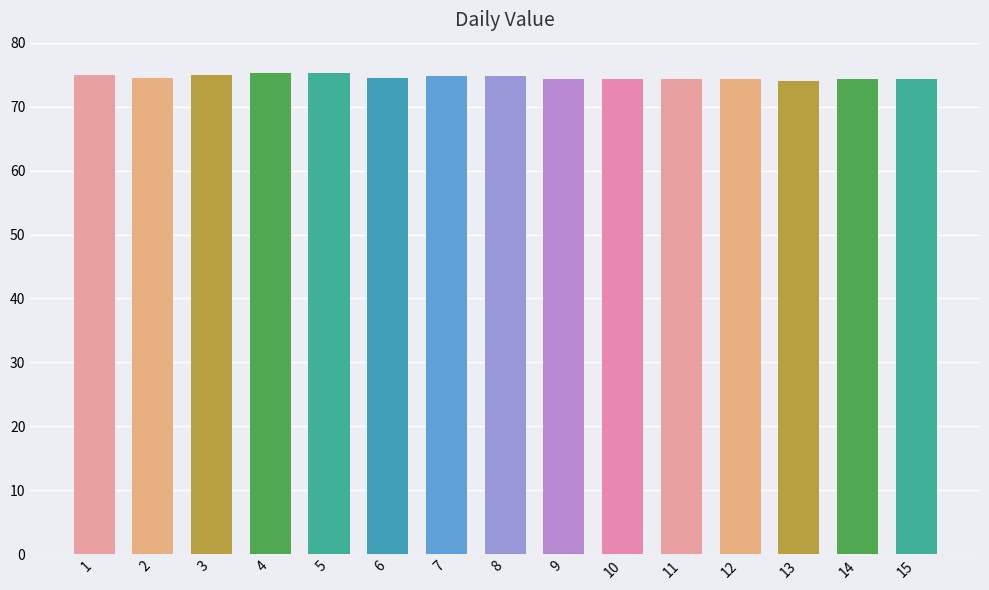

The value at 1 is 133.8. True or false?

False